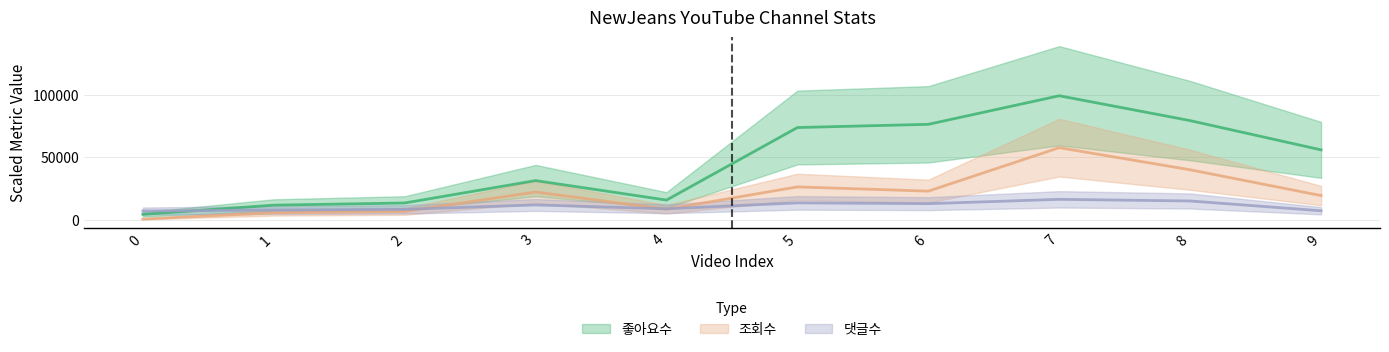

What is the average value of the 좋아요수 series?

46139.4